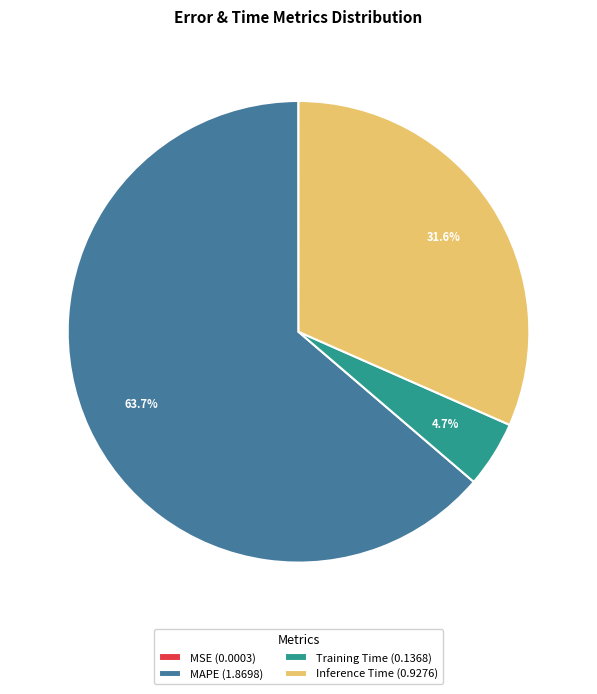

Which category accounts for the majority?

MAPE